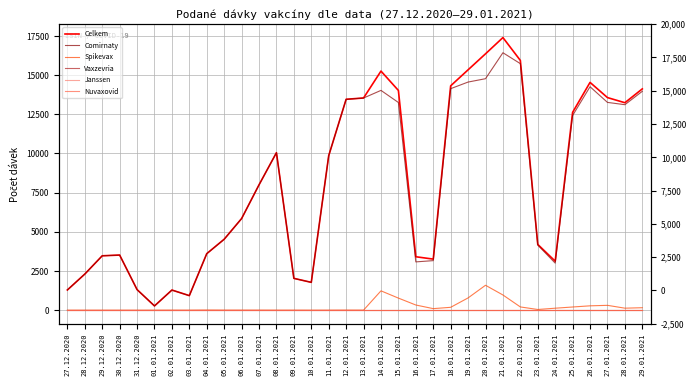

True or false: Celkem has more than 1 interior local peaks.

True